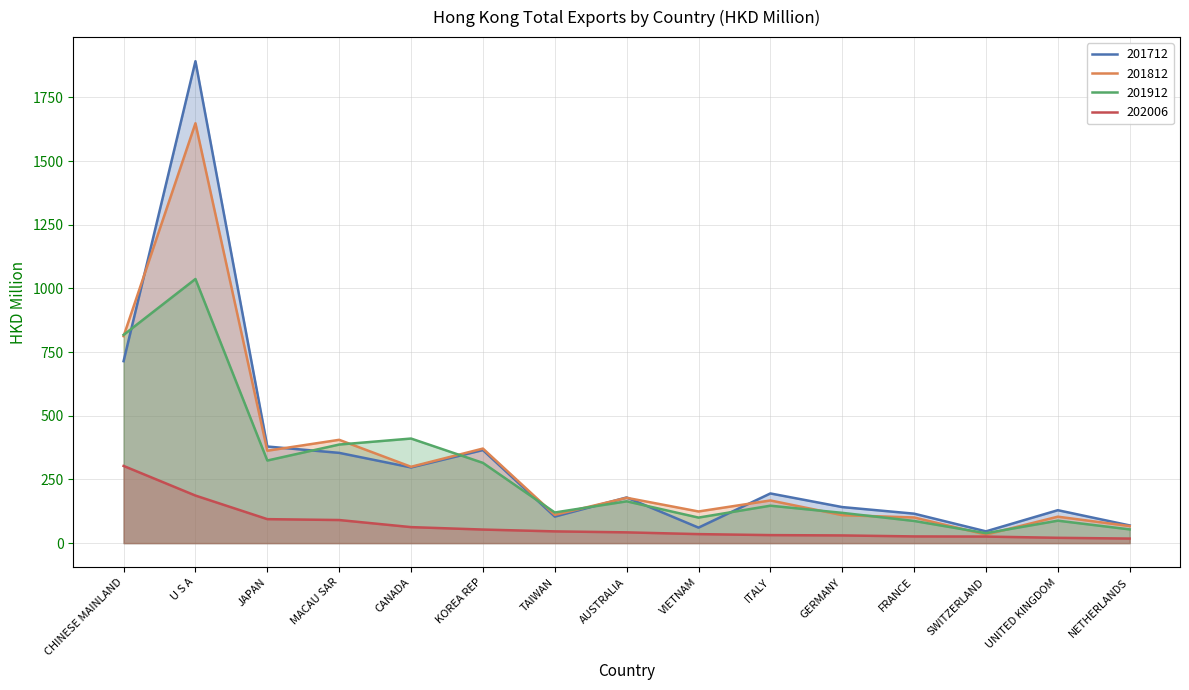

What is the value of the 201812 point at the 9th from the left?

124.2